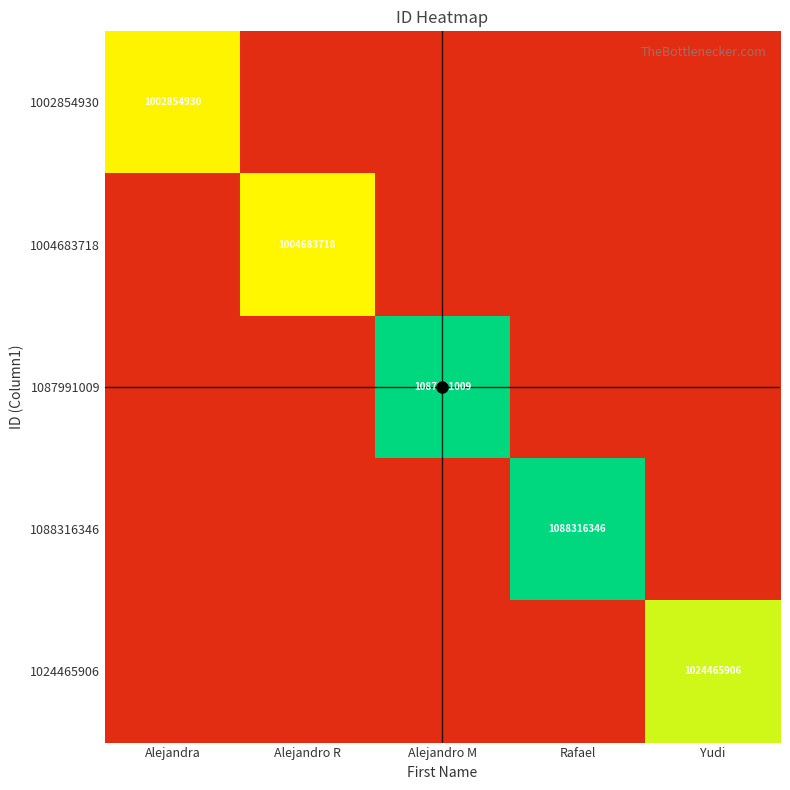

Which category has the highest value across all series?

Rafael